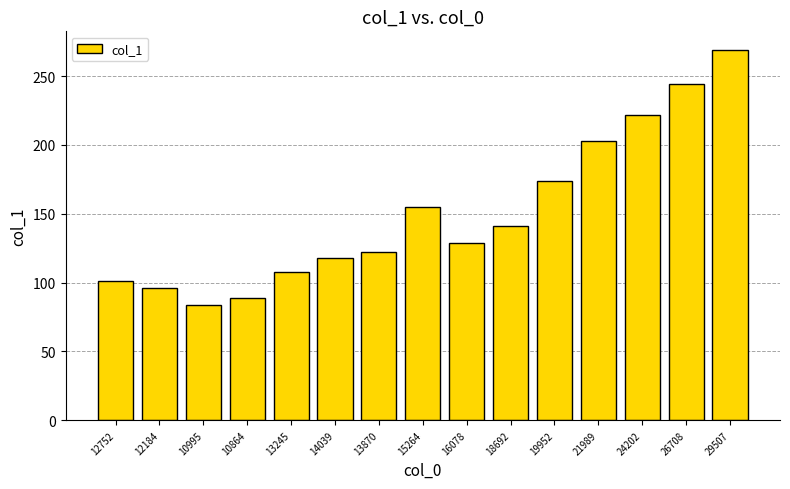

How many bars are there in total?

15